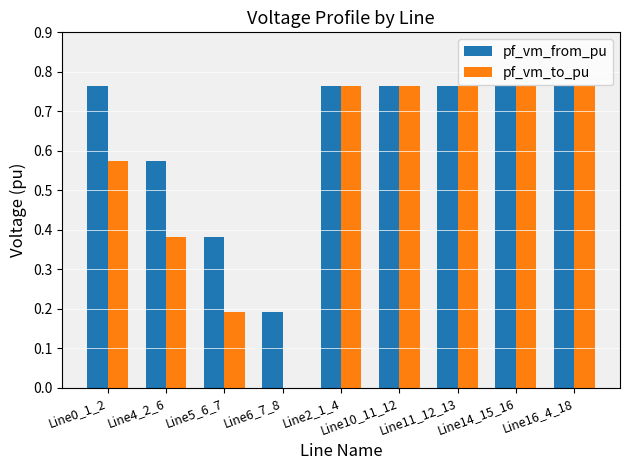

Is the value of pf_vm_to_pu at Line6_7_8 greater than the value of pf_vm_from_pu at Line6_7_8?

No